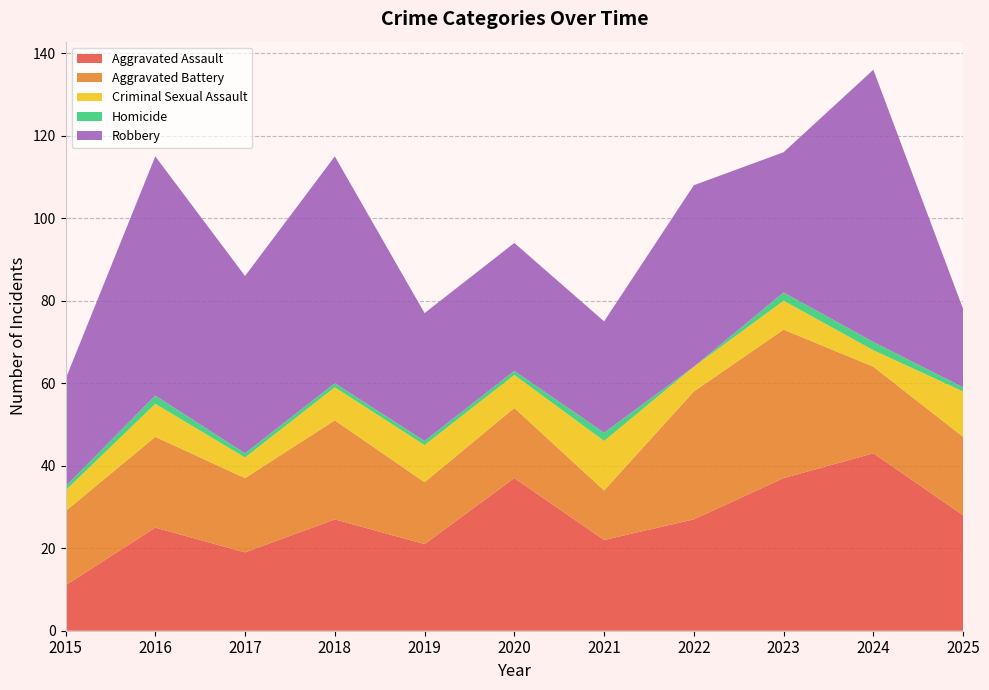

Reading right to left, transcribe all the data shown in this chart.

Aggravated Assault: 28	43	37	27	22	37	21	27	19	25	11
Aggravated Battery: 19	21	36	31	12	17	15	24	18	22	18
Criminal Sexual Assault: 11	4	7	6	12	8	9	8	5	8	5
Homicide: 1	2	2	0	2	1	1	1	1	2	1
Robbery: 19	66	34	44	27	31	31	55	43	58	26